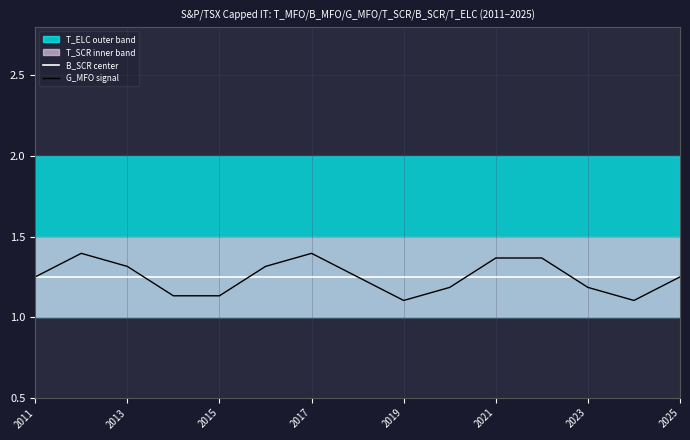

What is the sum of all G_MFO signal values?

18.8